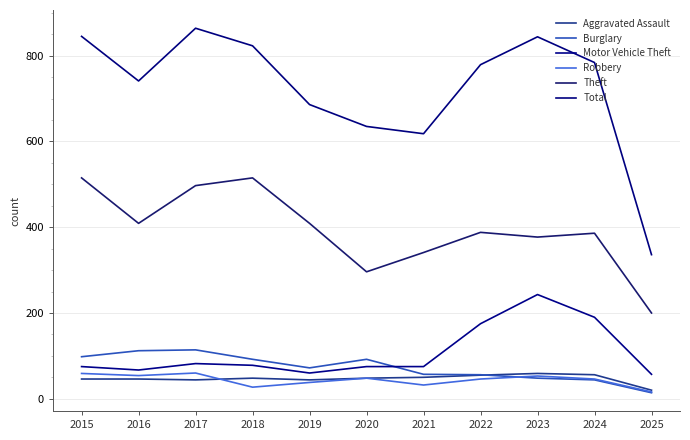

What is the minimum value for Aggravated Assault?

20